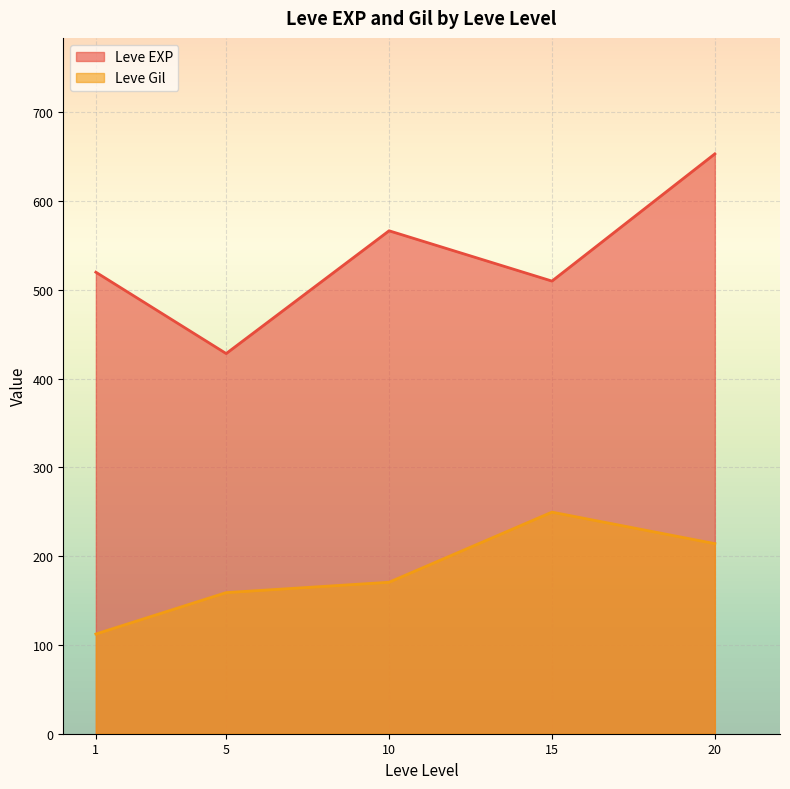

True or false: Leve Gil and Leve EXP cross at least once.

False